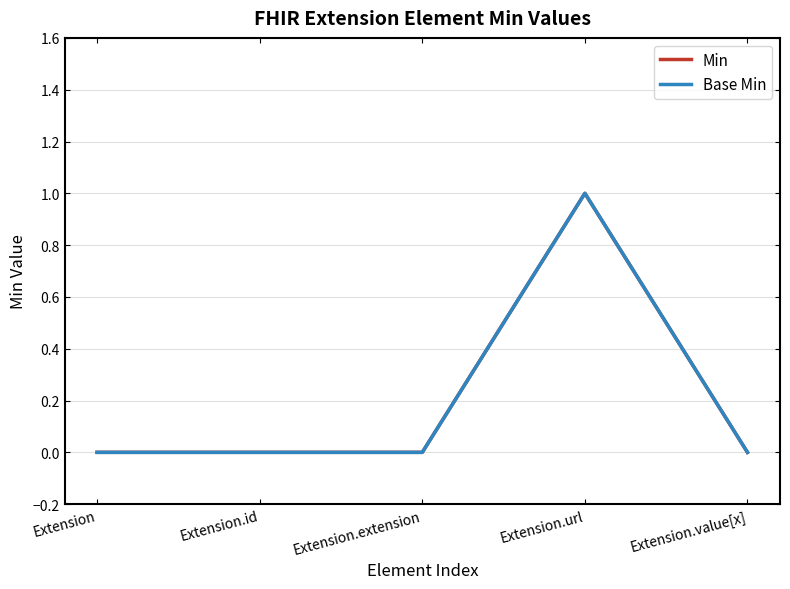

Does the chart have visible grid lines?

Yes